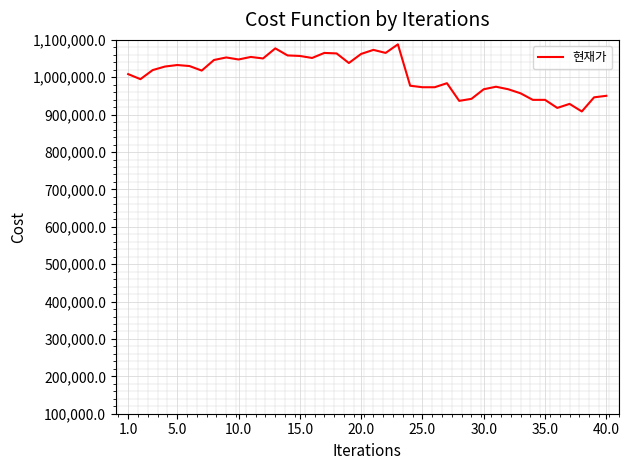

What is the minimum value shown in the chart?

908550